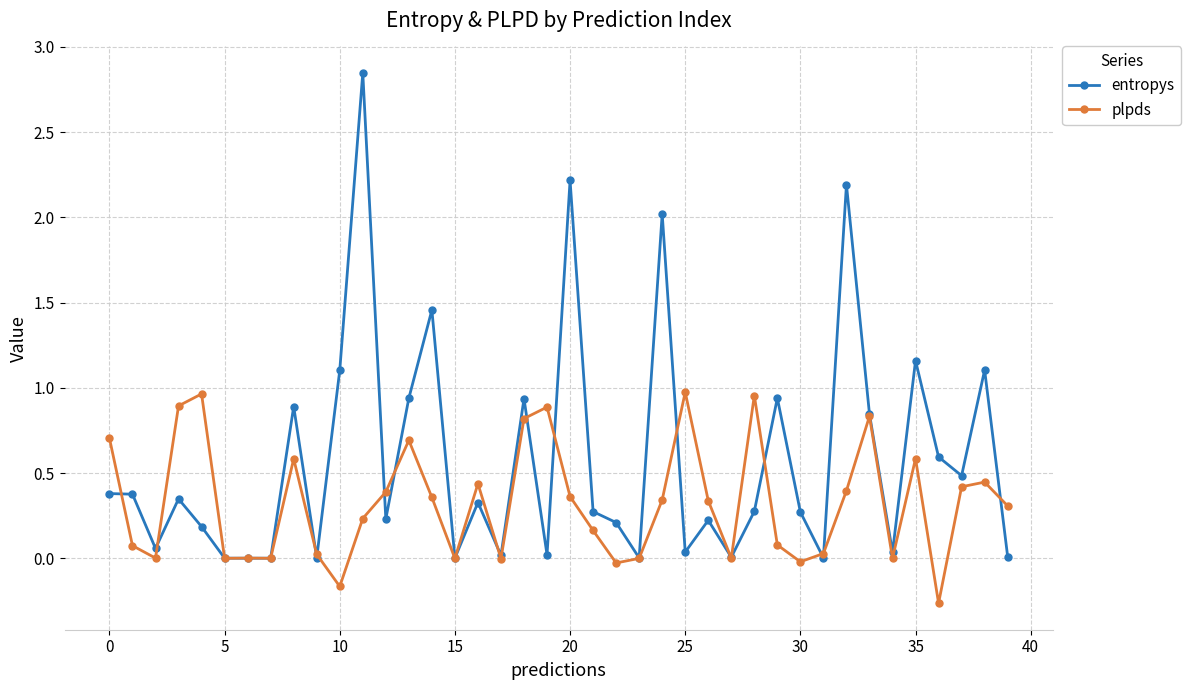

True or false: entropys has more than 1 interior local peaks.

True